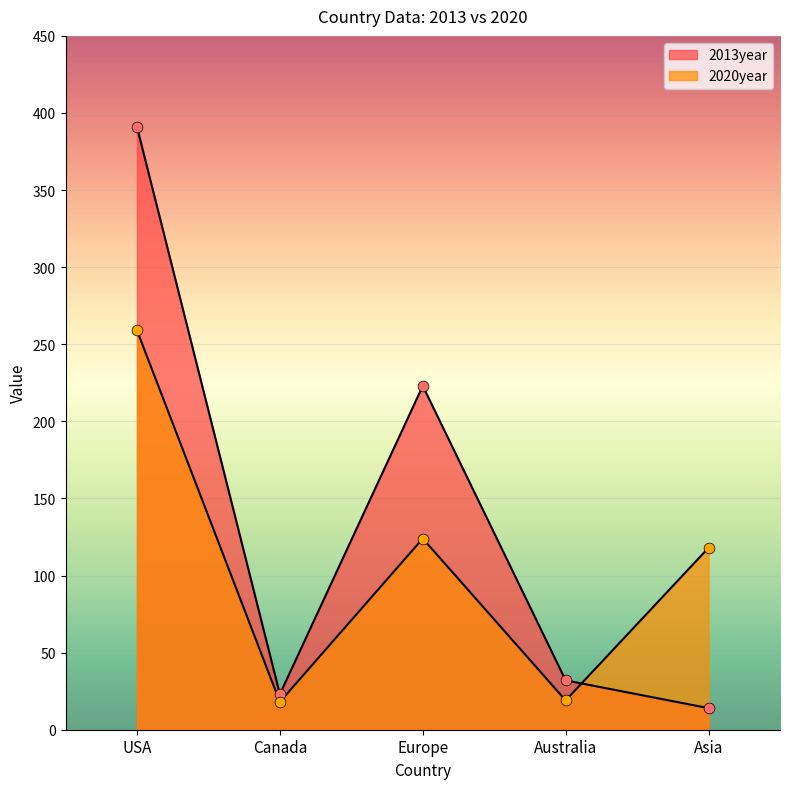

What are all the series names shown in the legend?

2013year, 2020year